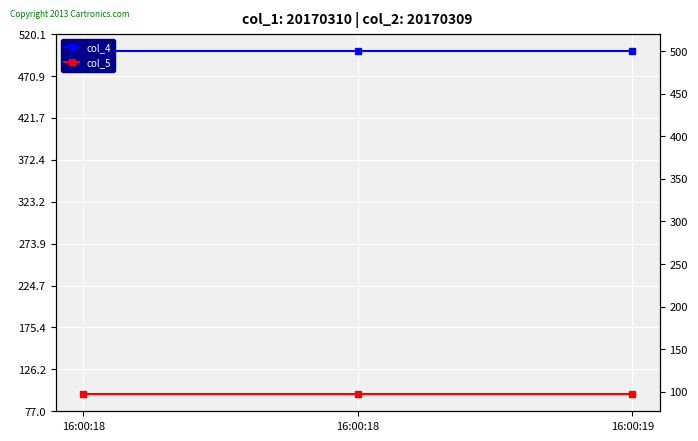

How many series are shown in this chart?

2